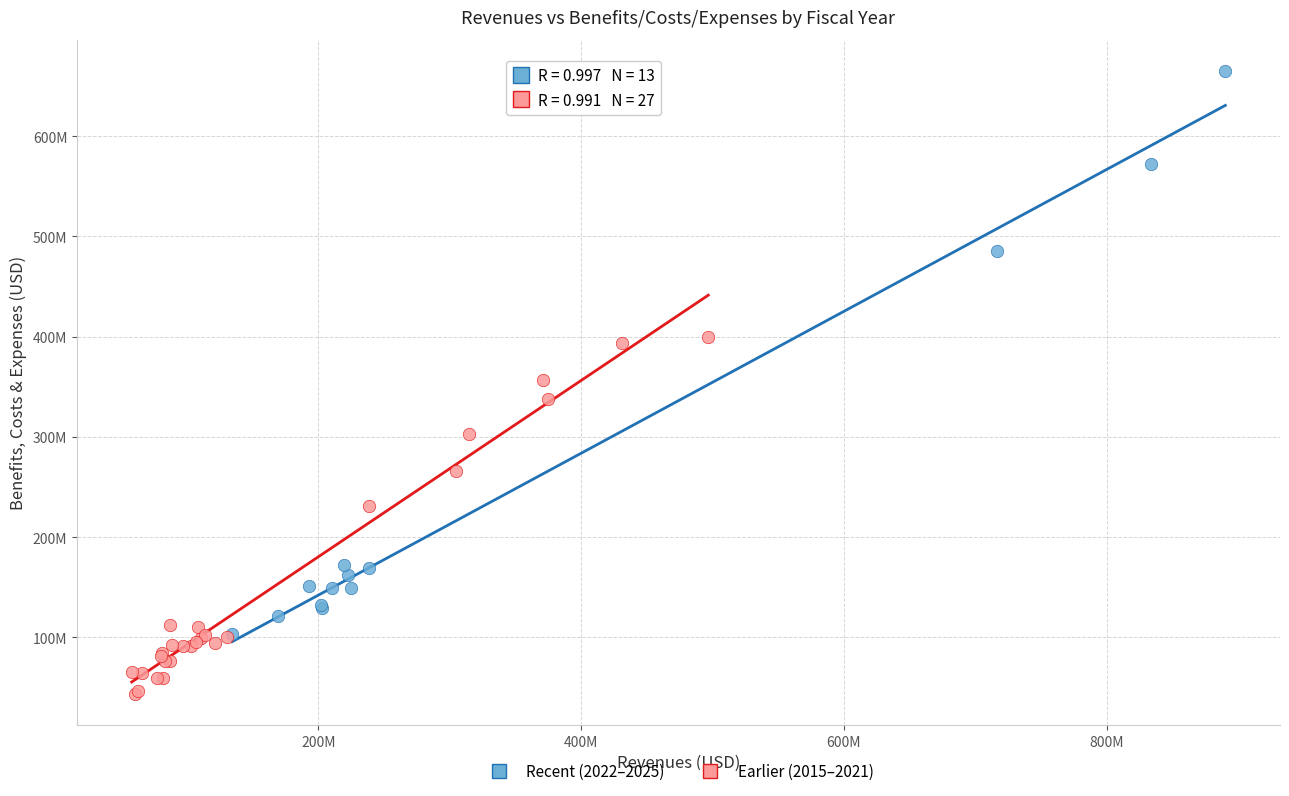

Which series has the largest Y range (max minus min)?

Recent (2022–2025)